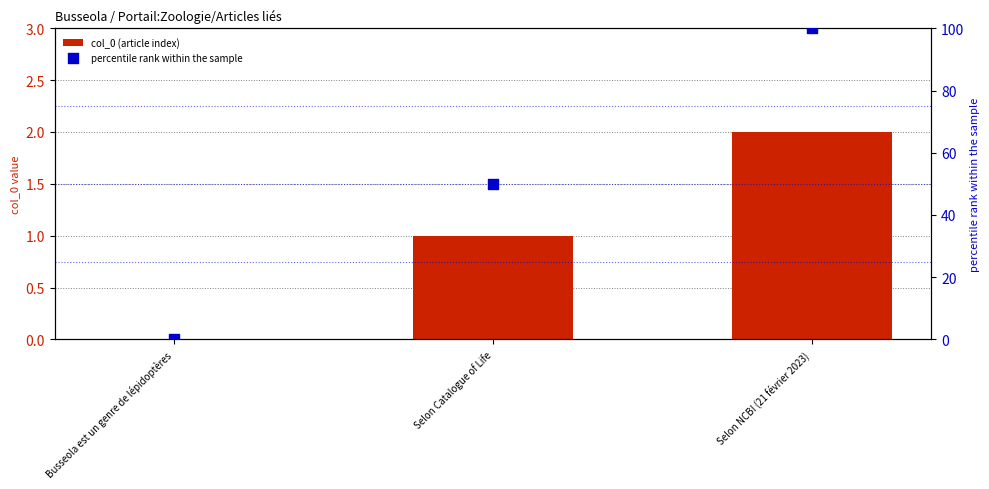

At which category is the sum across all series the highest?

Selon NCBI (21 février 2023)